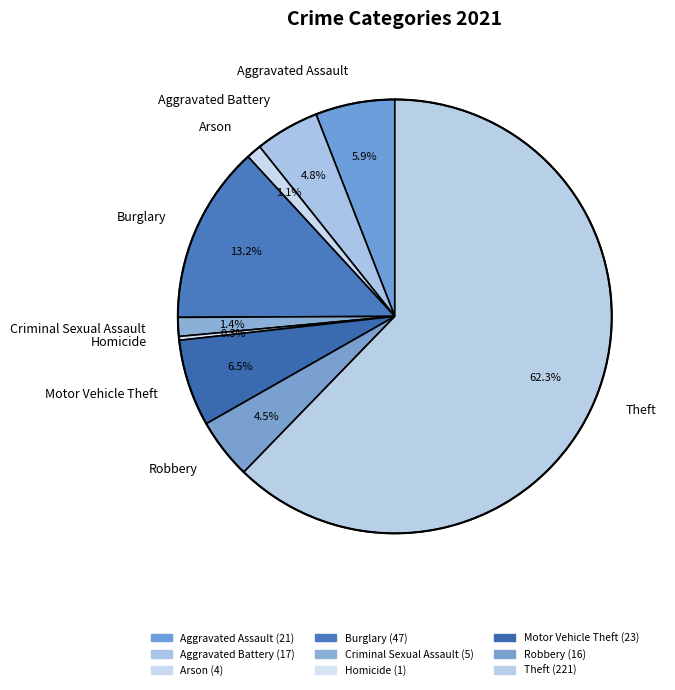

What percentage is the Motor Vehicle Theft slice, to the nearest percent?

6%